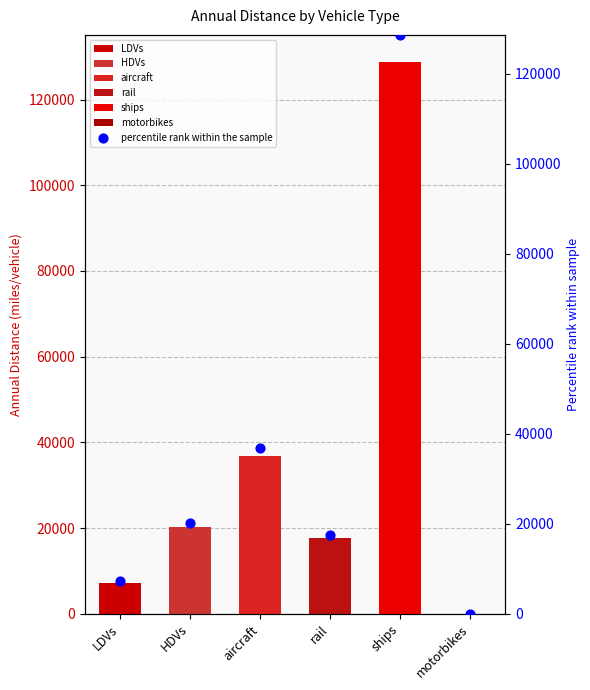

What is the change in value from rail to ships?

+111050.6